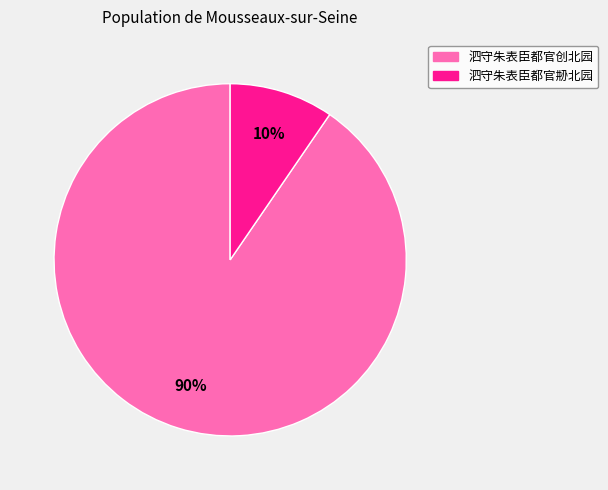

Which category accounts for the majority?

泗守朱表臣都官创北园